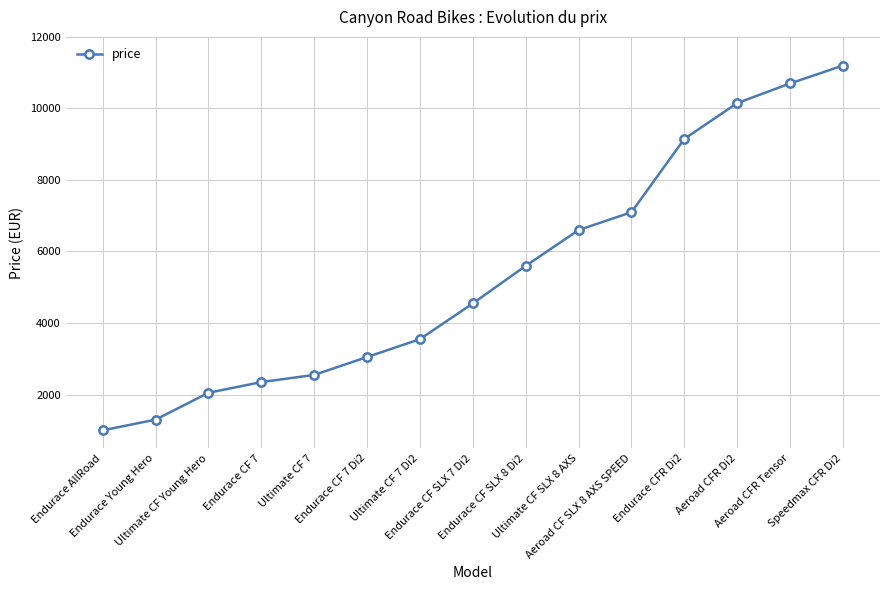

What is the change in value from Endurace AllRoad to Ultimate CF Young Hero?

+1050